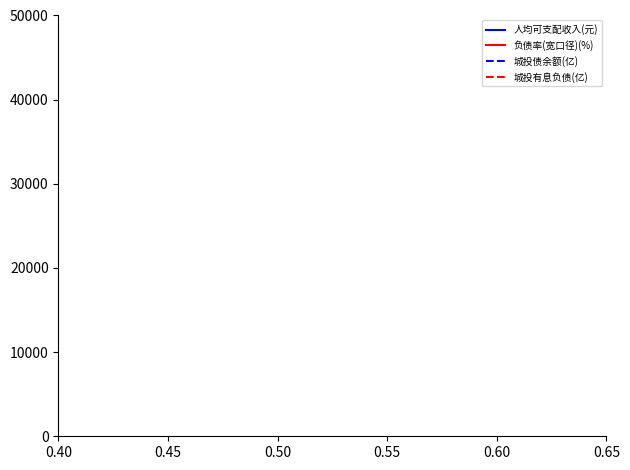

Which series has the largest range (max minus min)?

人均可支配收入(元)